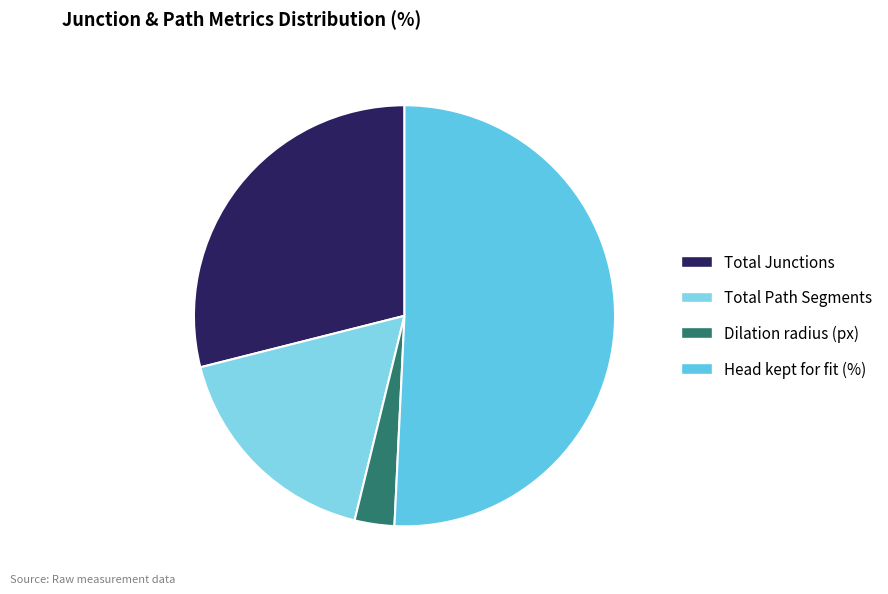

Between Total Path Segments and Total Junctions, which is larger?

Total Junctions